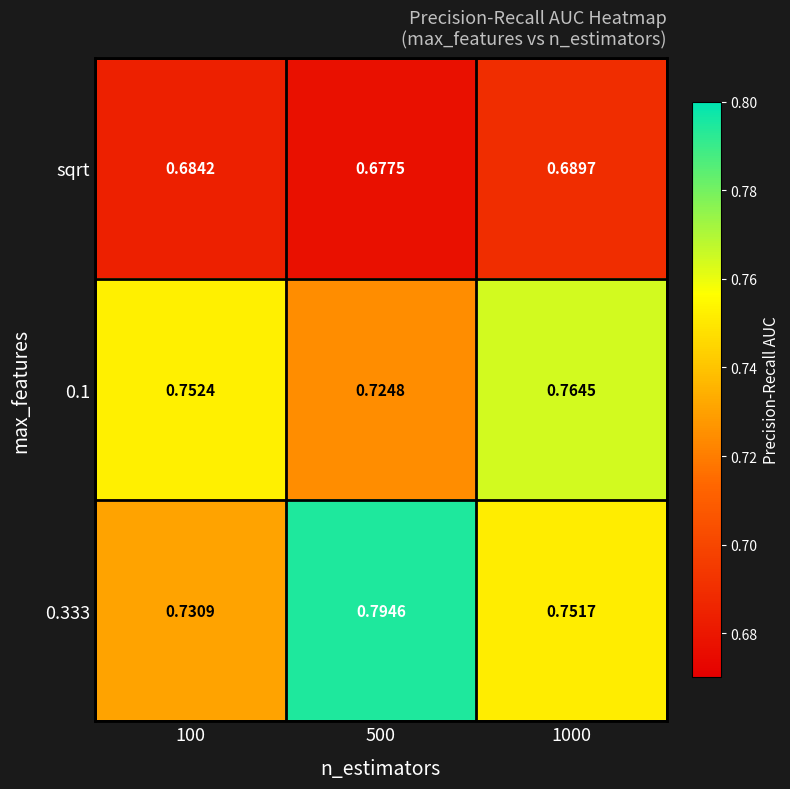

What is the total value across all series at 1000?

2.2